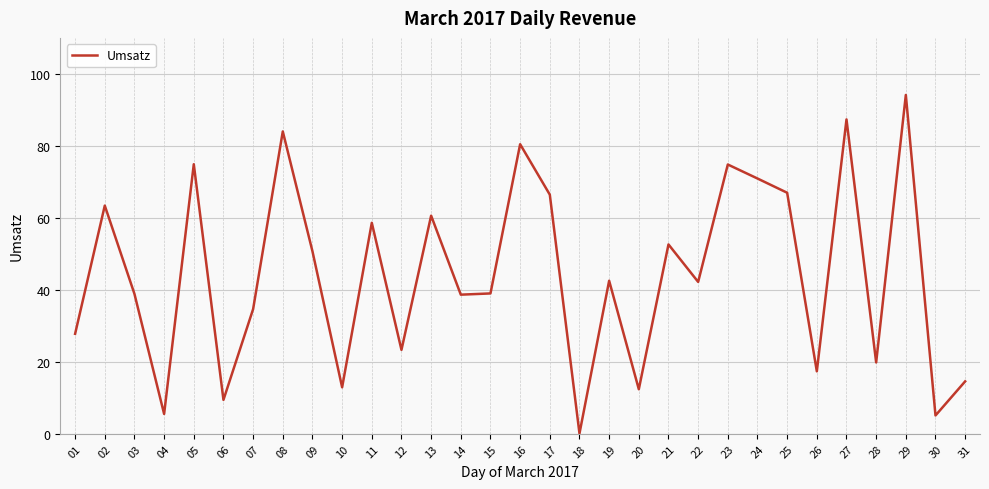

How many lines are shown in the chart?

1